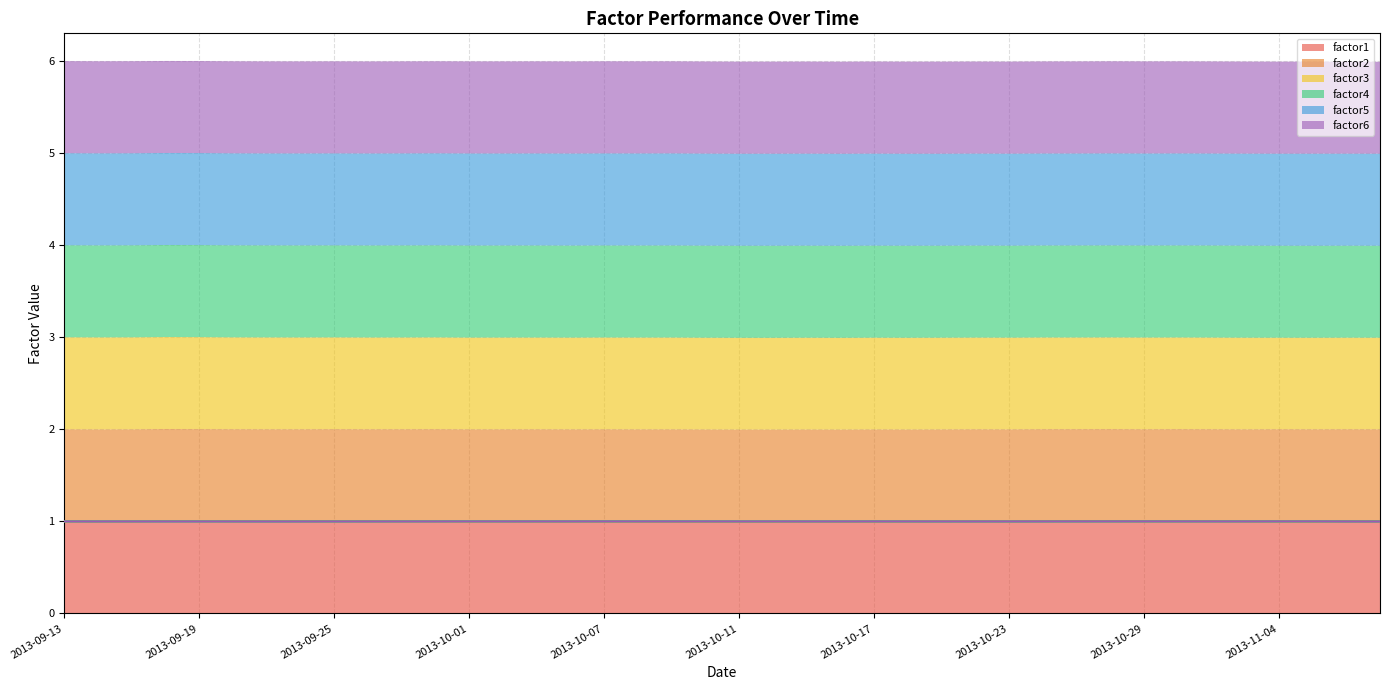

True or false: factor1 has a value of 0.6 at 2013-09-13.

False